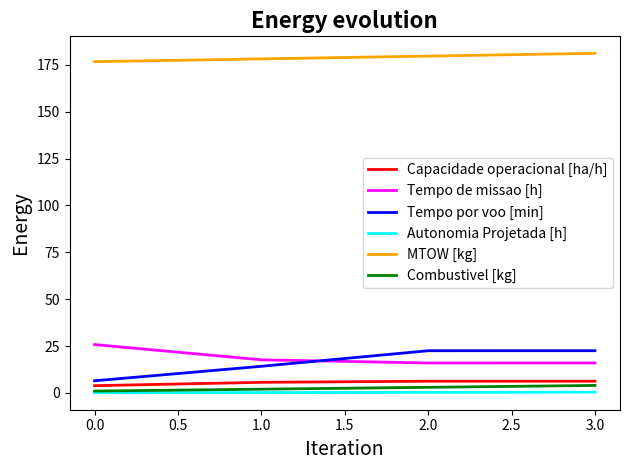

List the series in order of their peak value, lowest first.

Autonomia Projetada [h], Combustivel [kg], Capacidade operacional [ha/h], Tempo por voo [min], Tempo de missao [h], MTOW [kg]